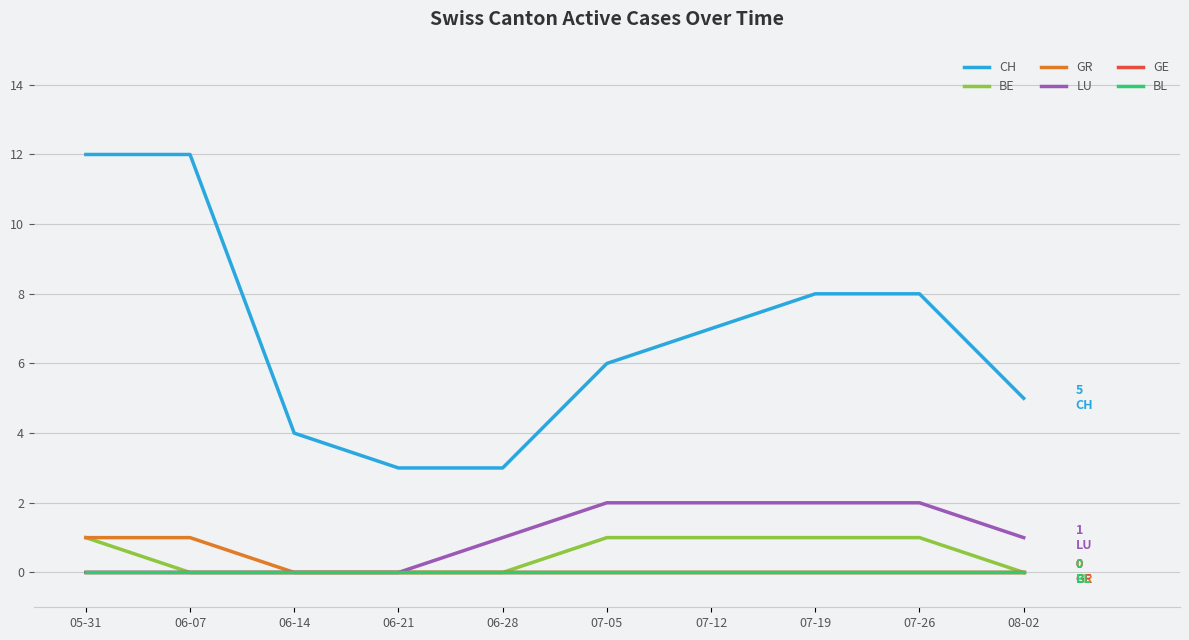

Is this an area chart (filled region under the line)?

No